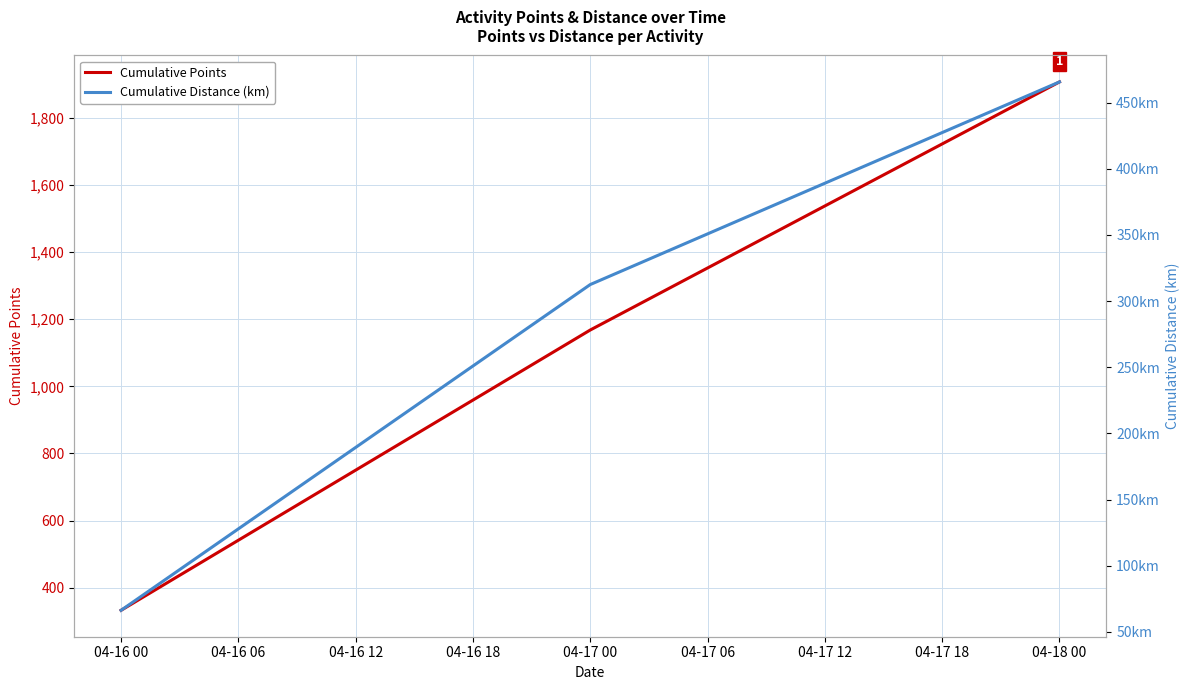

How many data points does each series have?

3